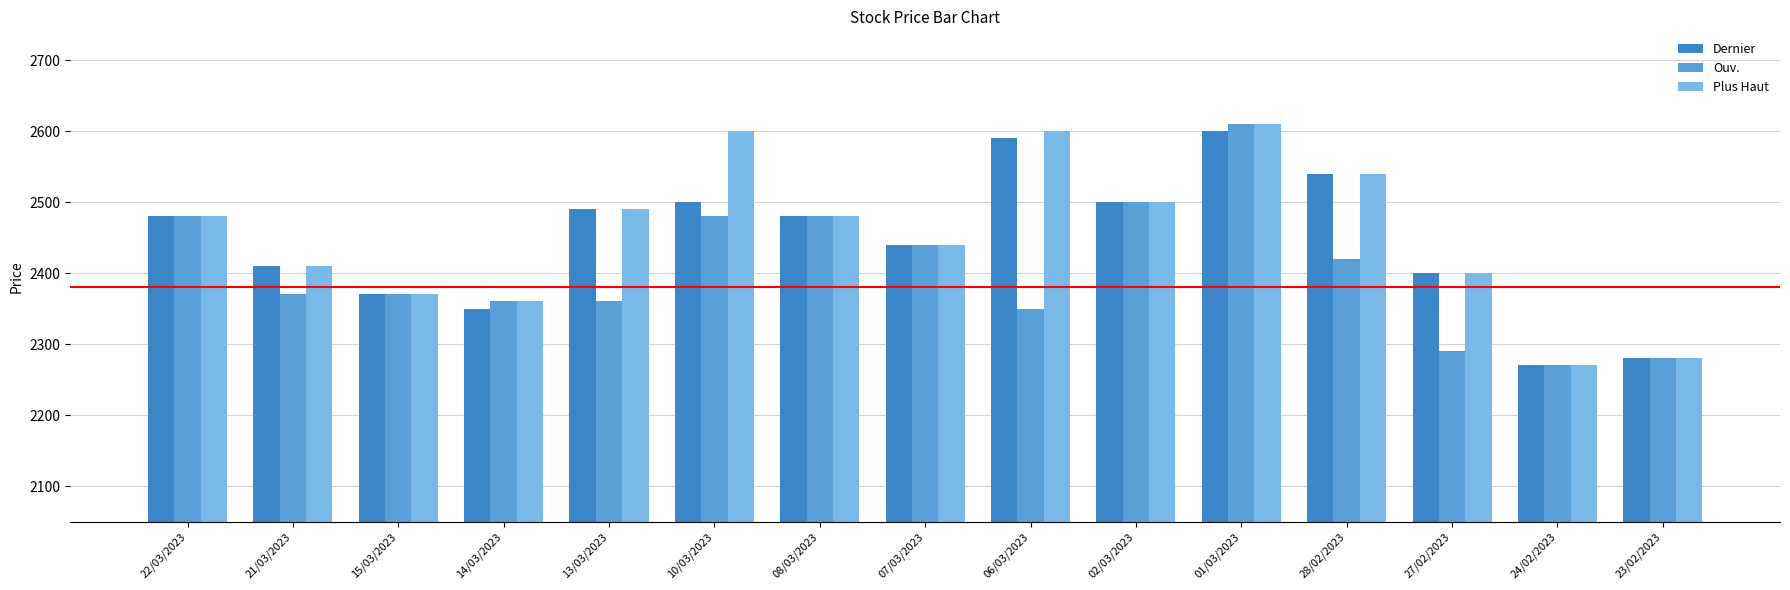

Which label corresponds to the largest value in the chart?

01/03/2023